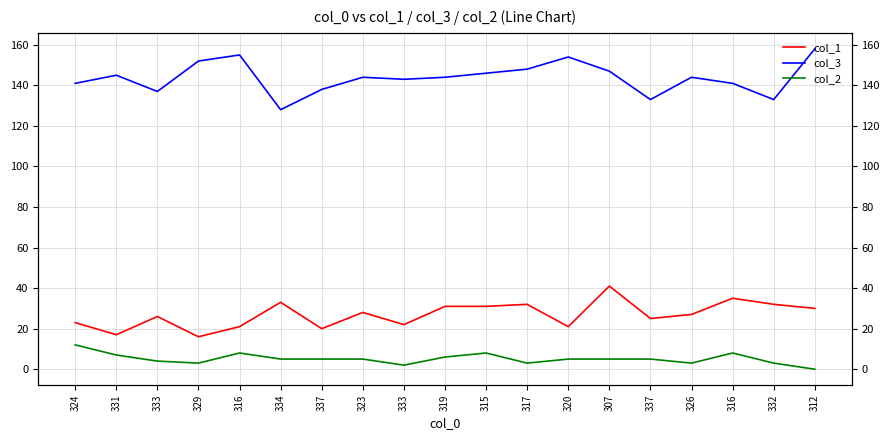

How many interior local valleys does the col_2 series have?

4